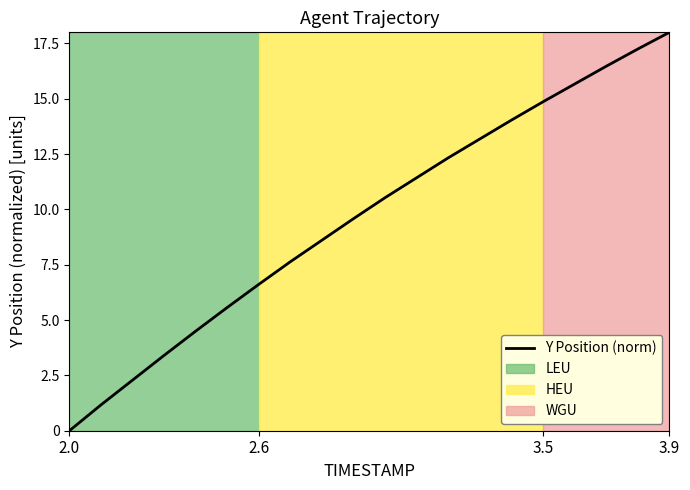

What is the difference between the maximum and minimum values?

18.0